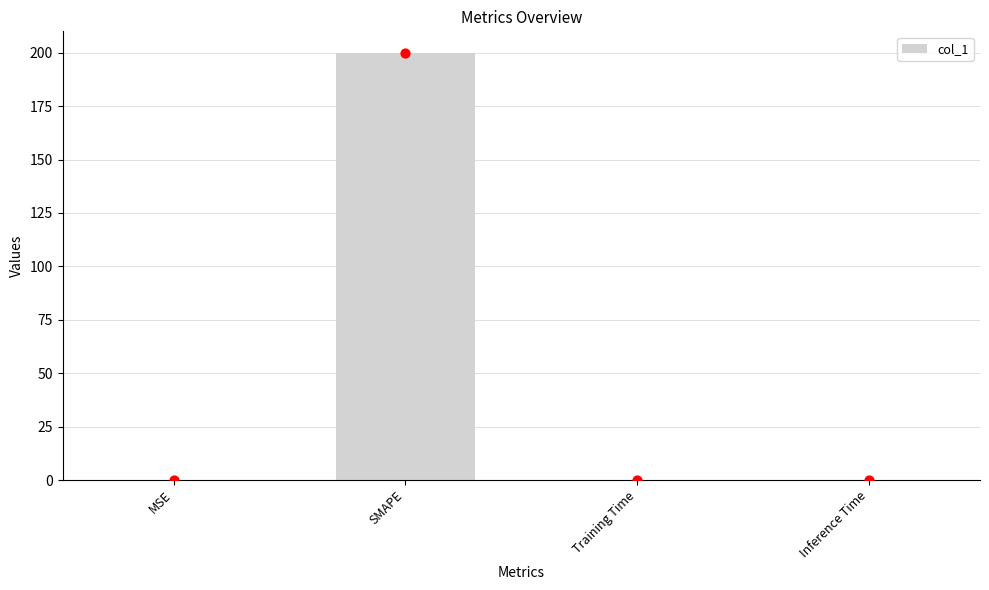

Which has a higher value, Inference Time or MSE?

Inference Time